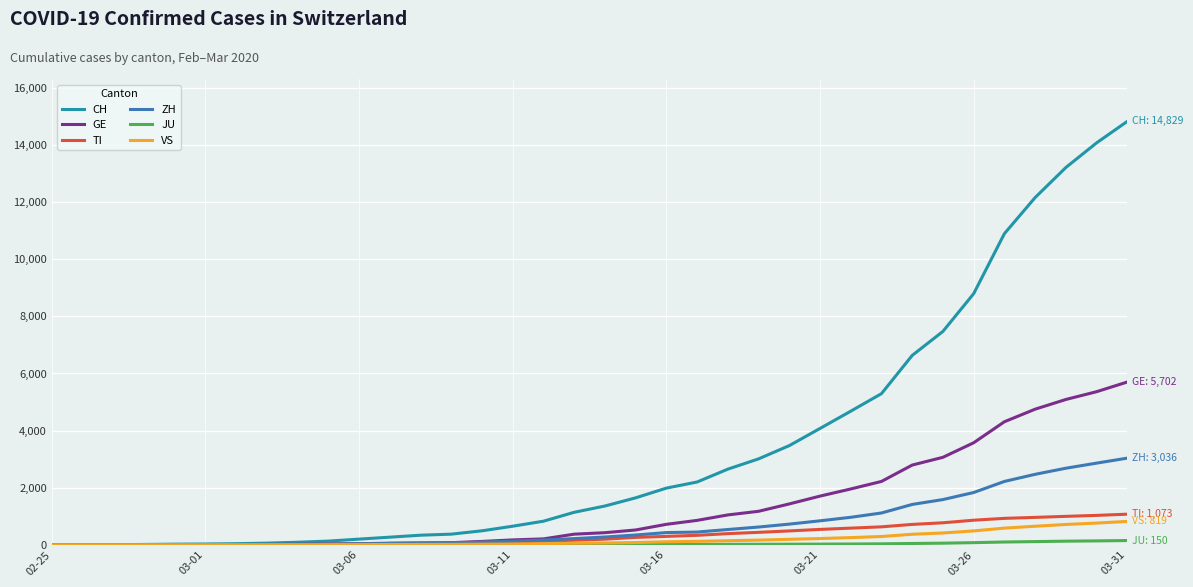

Which series has the largest range (max minus min)?

CH